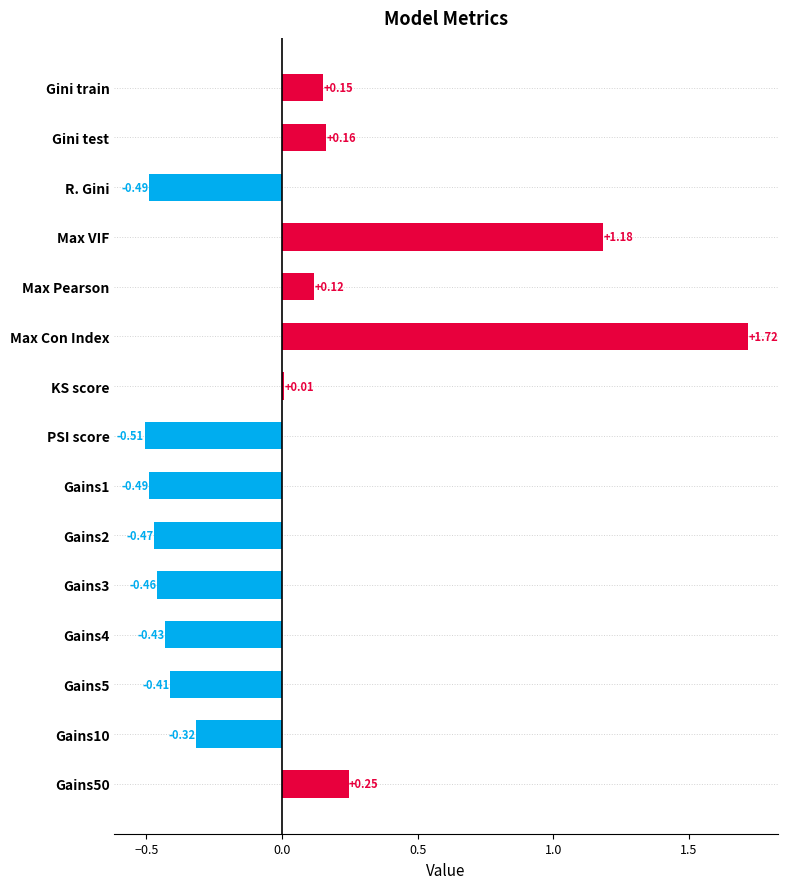

What is the change in value from Gains3 to Max Pearson?

+0.6